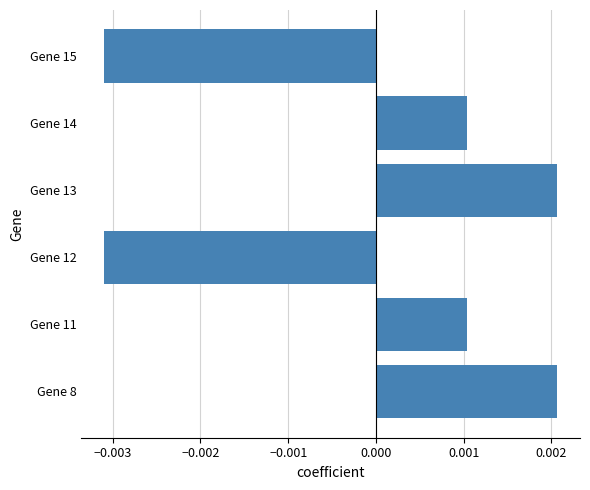

Between Gene 8 and Gene 11, which is larger?

Gene 8